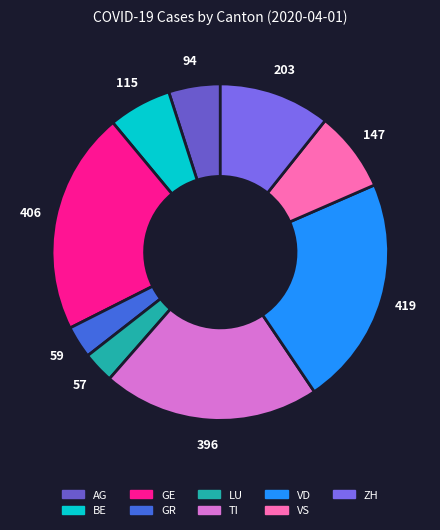

Count the number of slices in the pie.

9